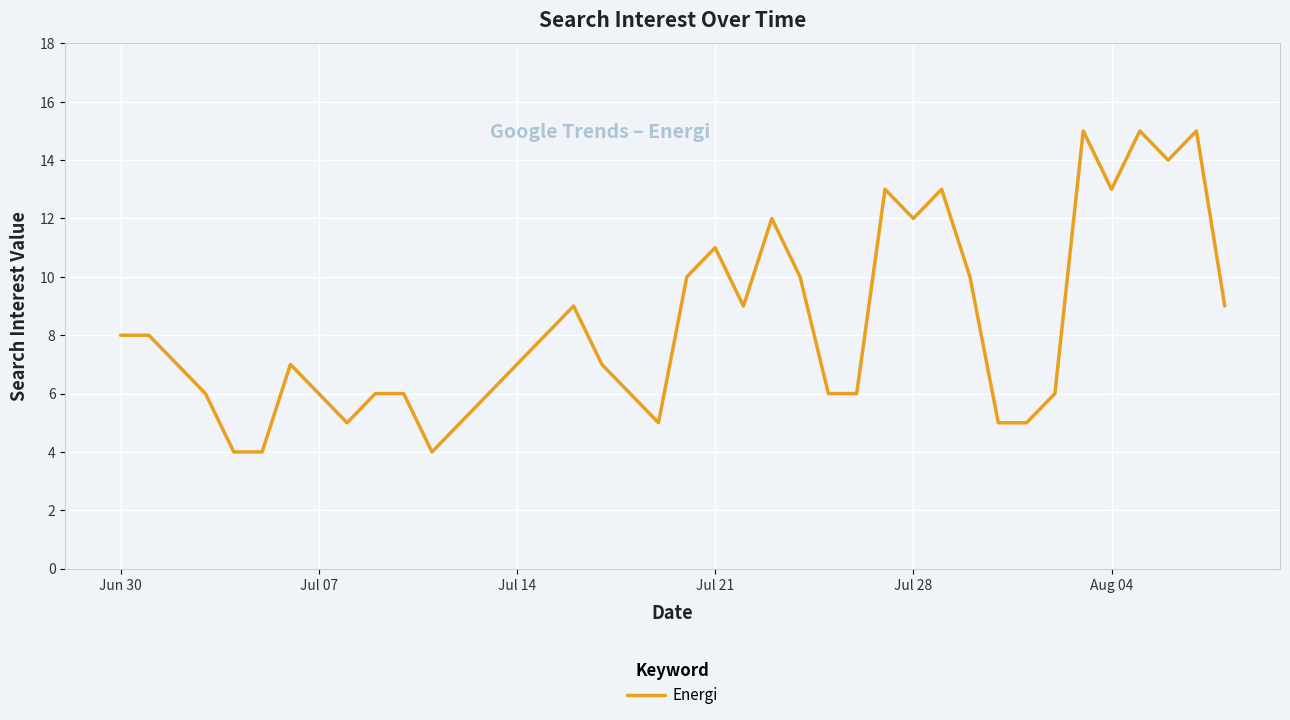

Reading left to right, list all the values displayed in this chart.

8	8	7	6	4	4	7	6	5	6	6	4	5	6	7	8	9	7	6	5	10	11	9	12	10	6	6	13	12	13	10	5	5	6	15	13	15	14	15	9